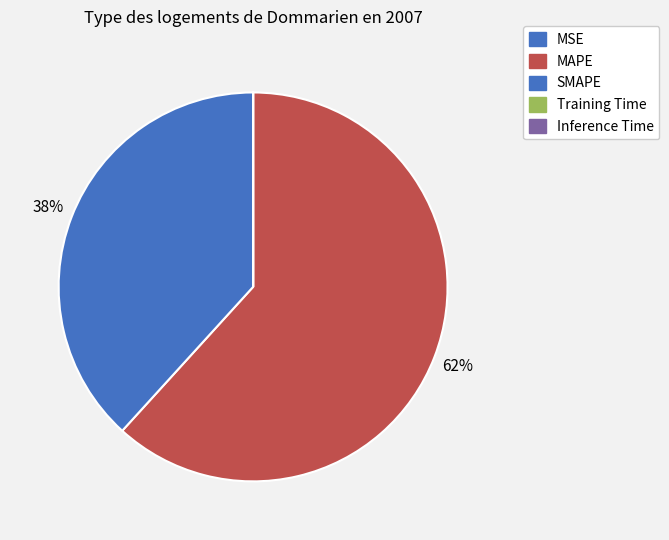

To the nearest percent, what is the difference between the largest and smallest slice percentages?

62%